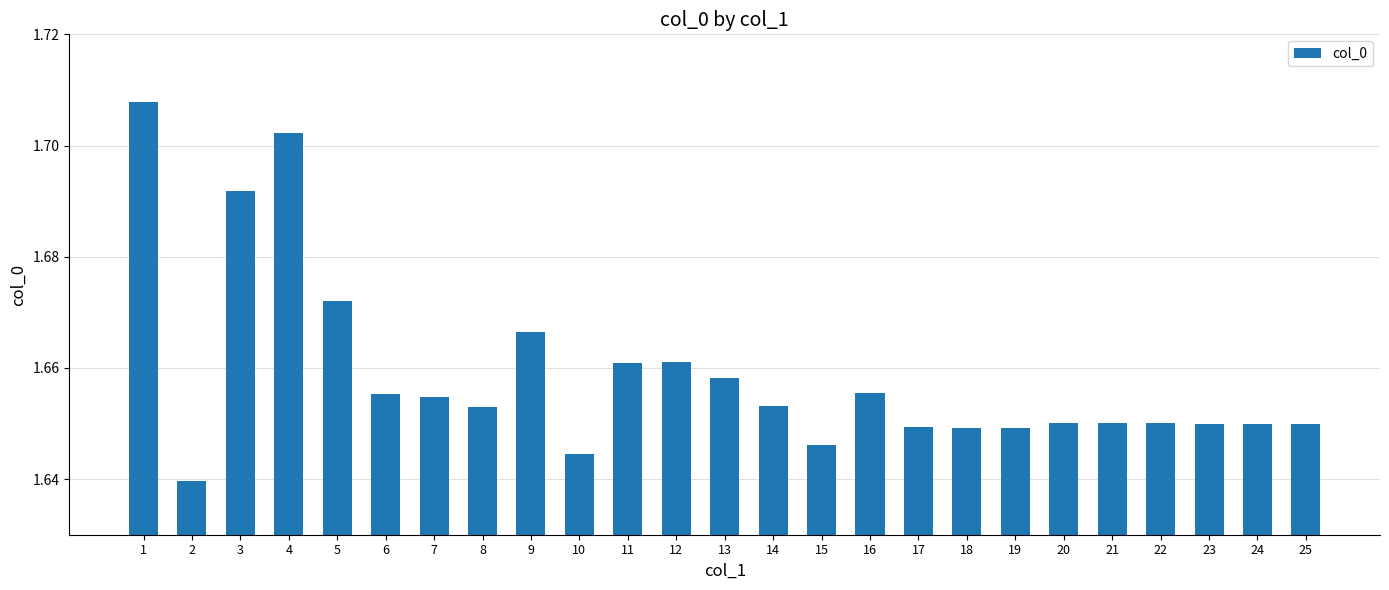

What is the sum of the values at 20 and 6?

3.3